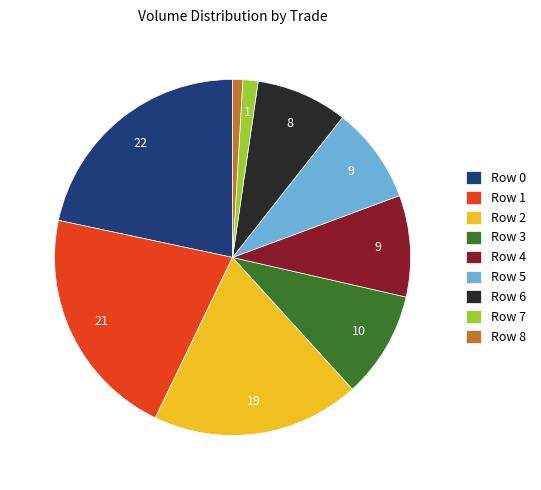

Does Row 4 account for over 50% of the chart?

No